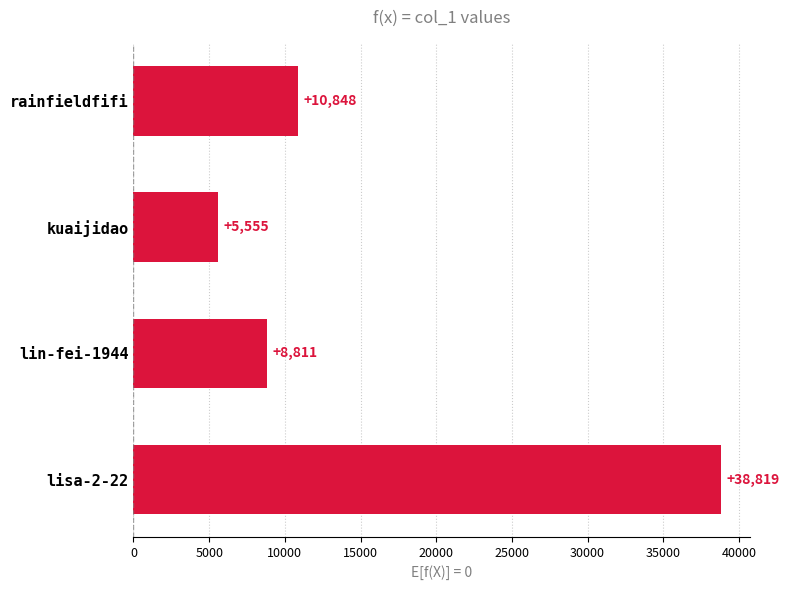

Rank the categories by value from lowest to highest.

kuaijidao, lin-fei-1944, rainfieldfifi, lisa-2-22